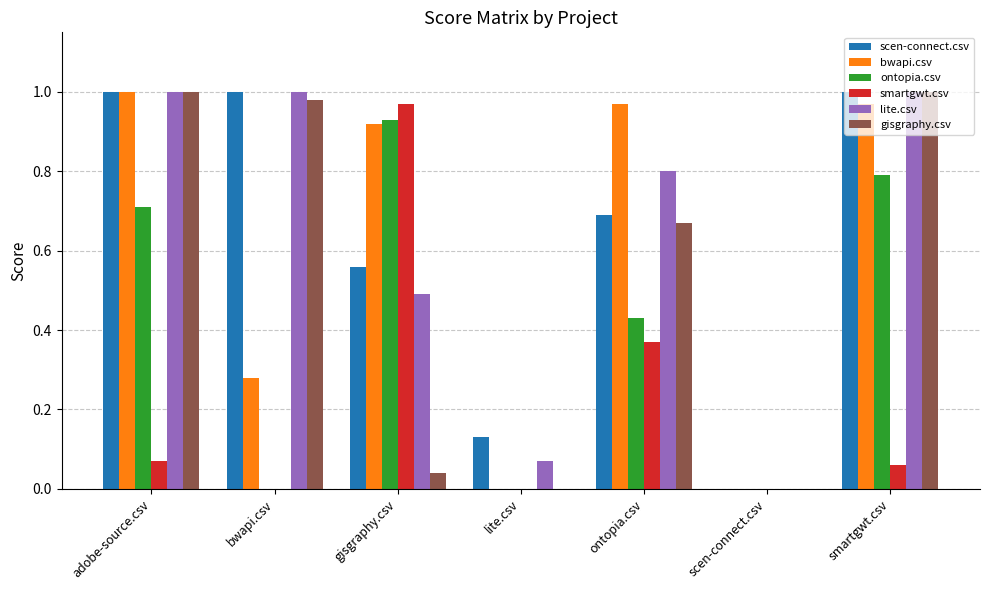

Which series changed the most between bwapi.csv and smartgwt.csv?

ontopia.csv